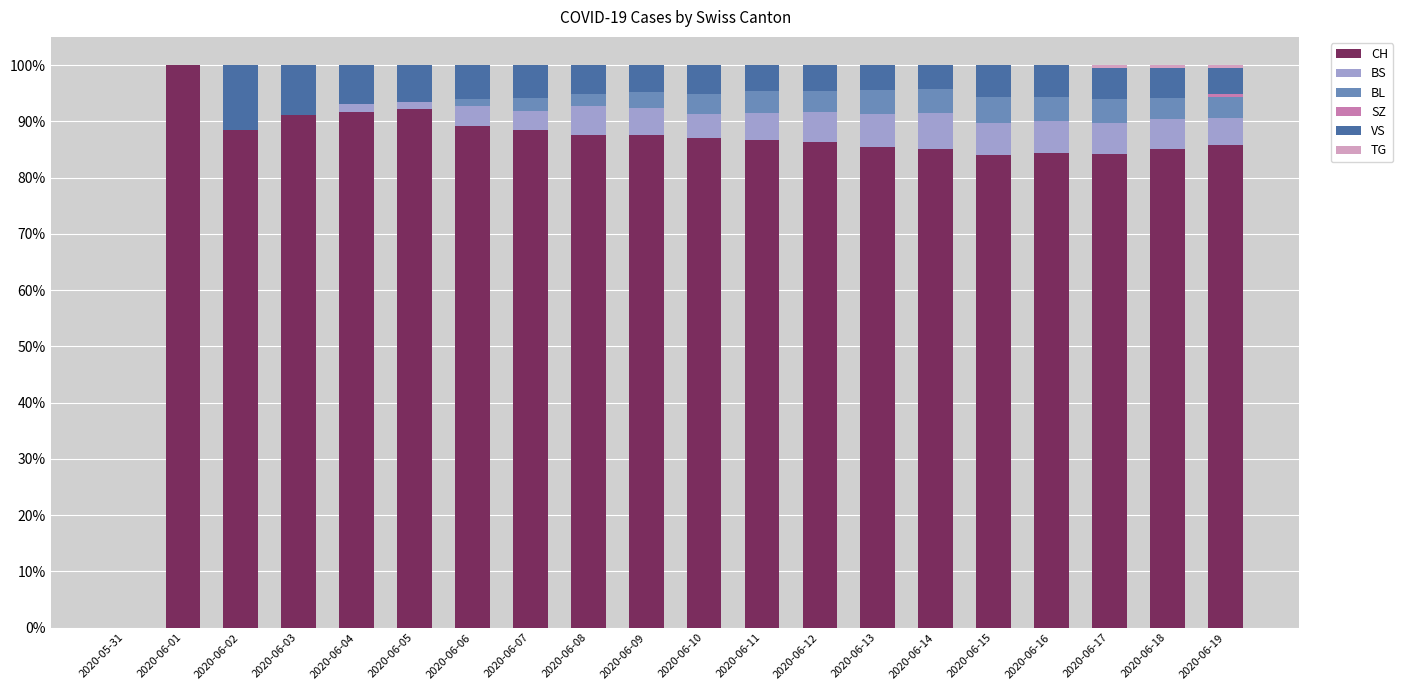

What is the total value across all series at 2020-06-14?

100.0